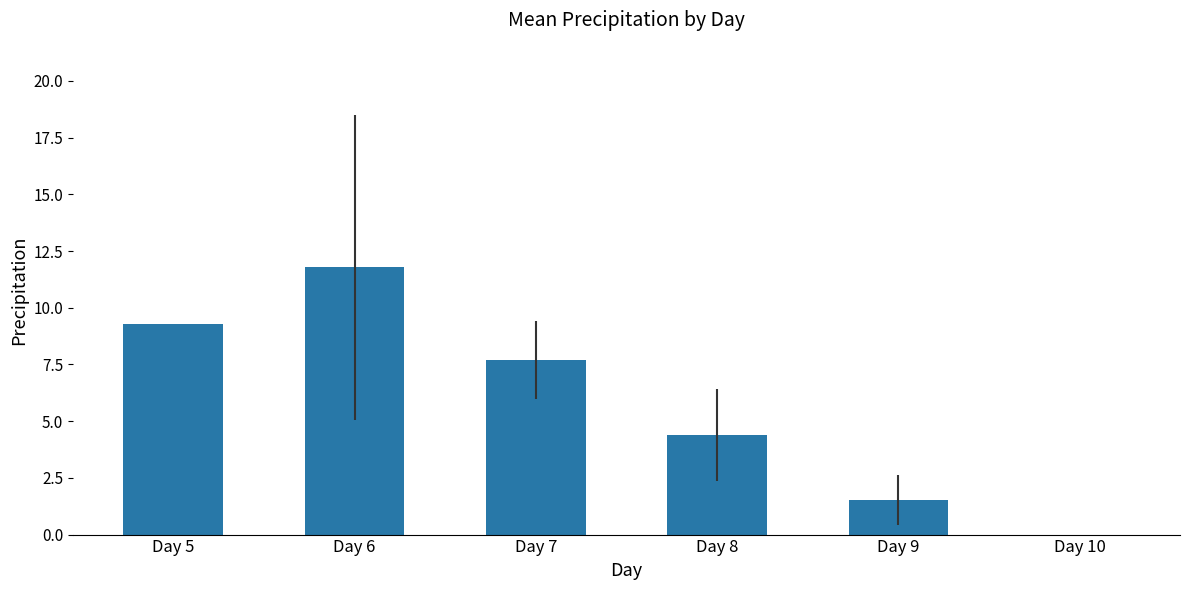

At which label is the value closest to 5?

Day 8